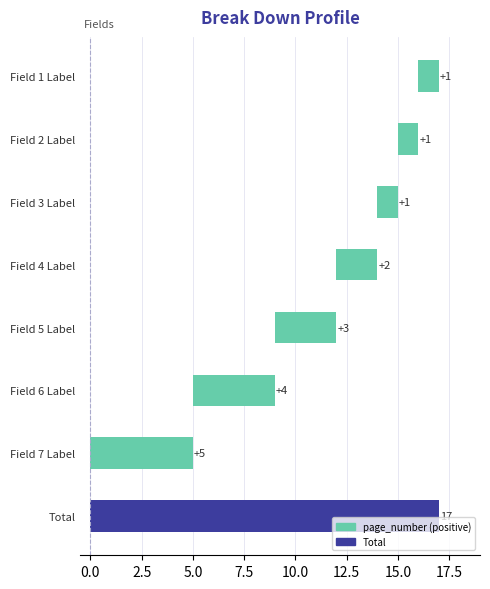

Is it true that the value at Field 3 Label is 1?

True